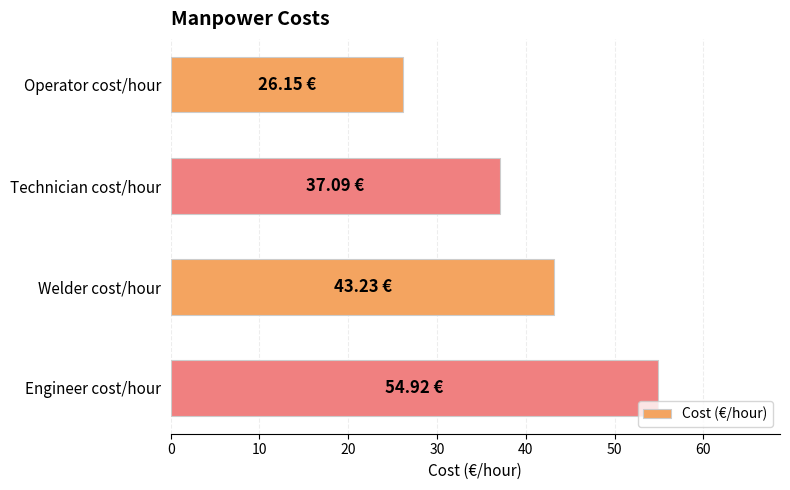

What is the difference between the maximum and minimum values?

28.8